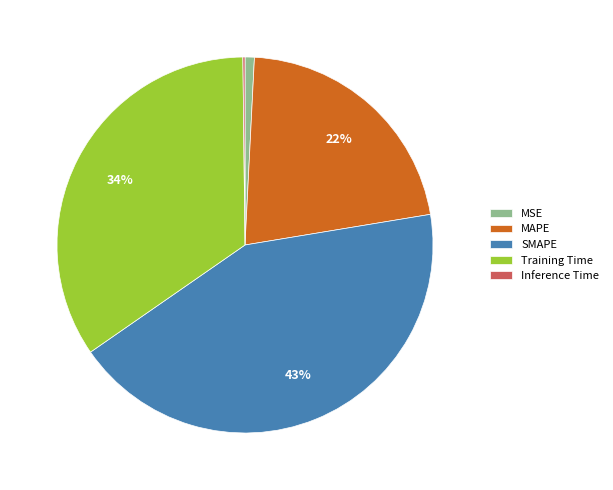

To the nearest percent, what portion does Training Time represent?

34%